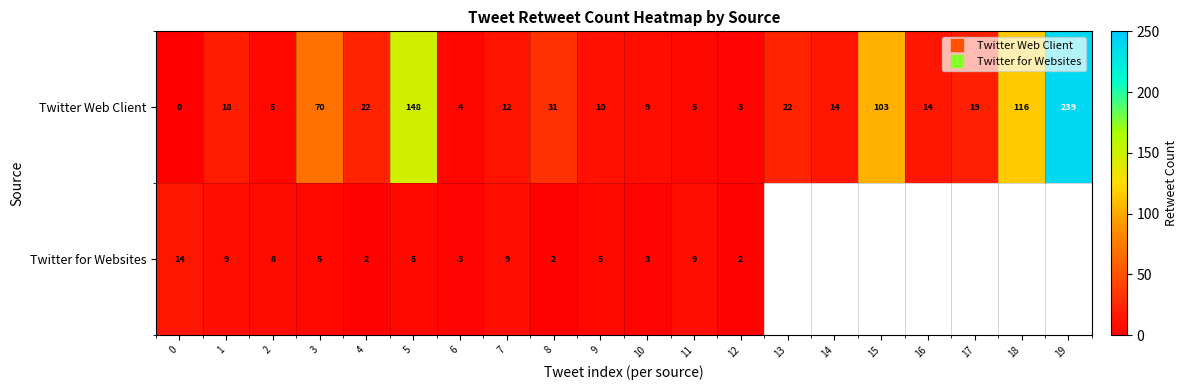

What is the difference between the highest and lowest values at 6?

1.0